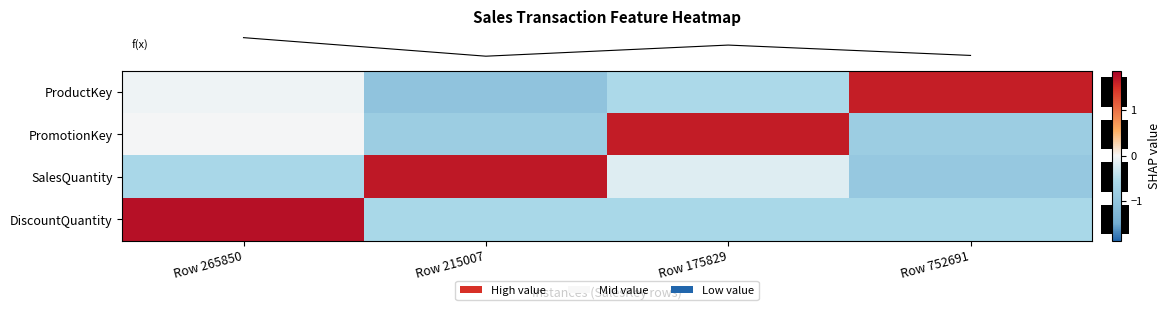

Between Row 265850 and Row 752691, which is larger?

Row 752691